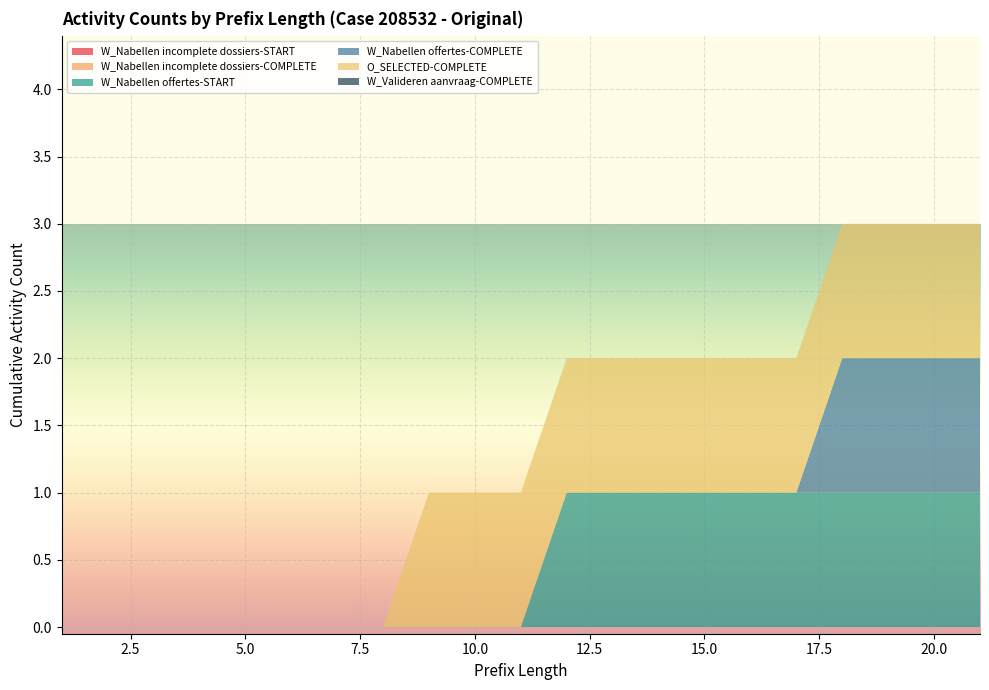

Reading left to right, list all the values displayed in this chart.

W_Nabellen incomplete dossiers-START: 1=0	2=0	3=0	4=0	5=0	6=0	7=0	8=0	9=0	10=0	11=0	12=0	13=0	14=0	15=0	16=0	17=0	18=0	19=0	20=0	21=0
W_Nabellen incomplete dossiers-COMPLETE: 1=0	2=0	3=0	4=0	5=0	6=0	7=0	8=0	9=0	10=0	11=0	12=0	13=0	14=0	15=0	16=0	17=0	18=0	19=0	20=0	21=0
W_Nabellen offertes-START: 1=0	2=0	3=0	4=0	5=0	6=0	7=0	8=0	9=0	10=0	11=0	12=1	13=1	14=1	15=1	16=1	17=1	18=1	19=1	20=1	21=1
W_Nabellen offertes-COMPLETE: 1=0	2=0	3=0	4=0	5=0	6=0	7=0	8=0	9=0	10=0	11=0	12=0	13=0	14=0	15=0	16=0	17=0	18=1	19=1	20=1	21=1
O_SELECTED-COMPLETE: 1=0	2=0	3=0	4=0	5=0	6=0	7=0	8=0	9=1	10=1	11=1	12=1	13=1	14=1	15=1	16=1	17=1	18=1	19=1	20=1	21=1
W_Valideren aanvraag-COMPLETE: 1=0	2=0	3=0	4=0	5=0	6=0	7=0	8=0	9=0	10=0	11=0	12=0	13=0	14=0	15=0	16=0	17=0	18=0	19=0	20=0	21=0